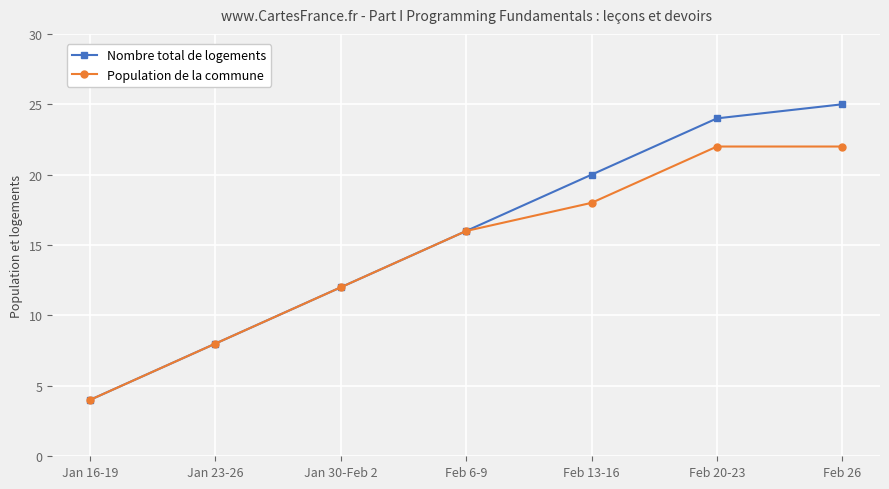

Reading left to right, what are all the values shown in this chart?

Nombre total de logements: Jan 16-19=4	Jan 23-26=8	Jan 30-Feb 2=12	Feb 6-9=16	Feb 13-16=20	Feb 20-23=24	Feb 26=25
Population de la commune: Jan 16-19=4	Jan 23-26=8	Jan 30-Feb 2=12	Feb 6-9=16	Feb 13-16=18	Feb 20-23=22	Feb 26=22